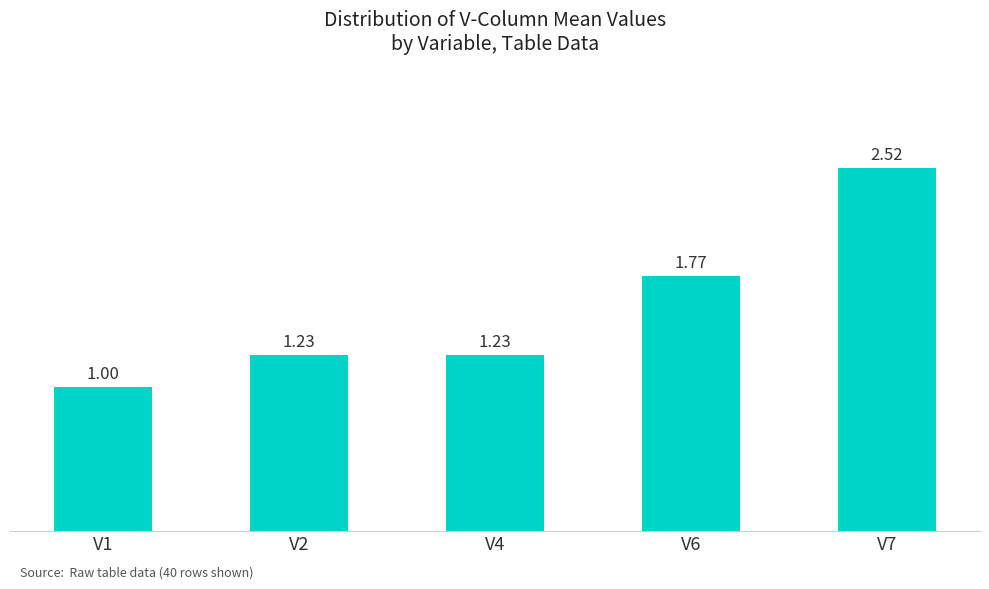

Does the chart contain stacked bars?

No